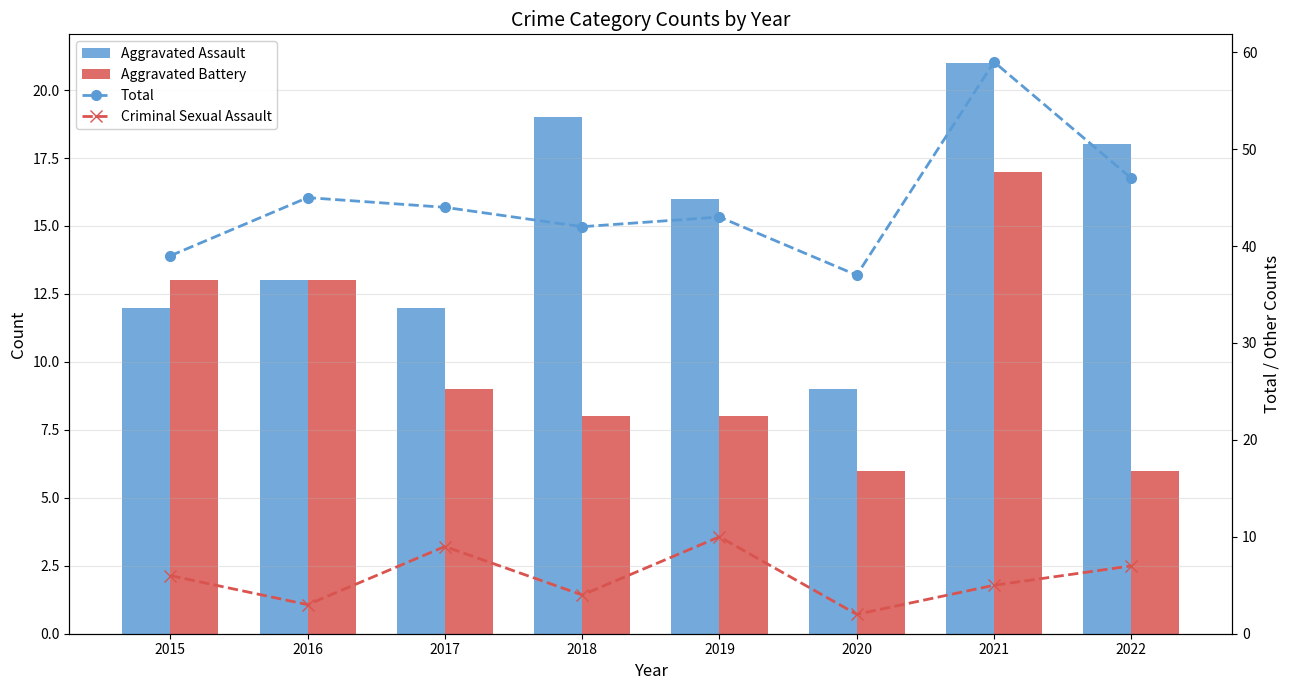

The Total series shows 59 at 2021. True or false?

True